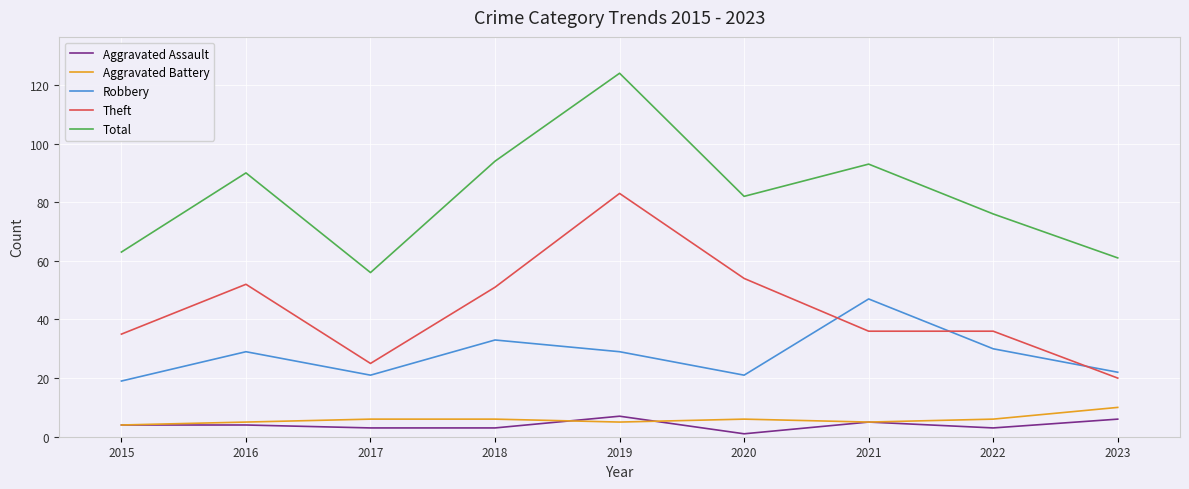

What is the difference between the maximum and second lowest values in the Aggravated Battery series?

5